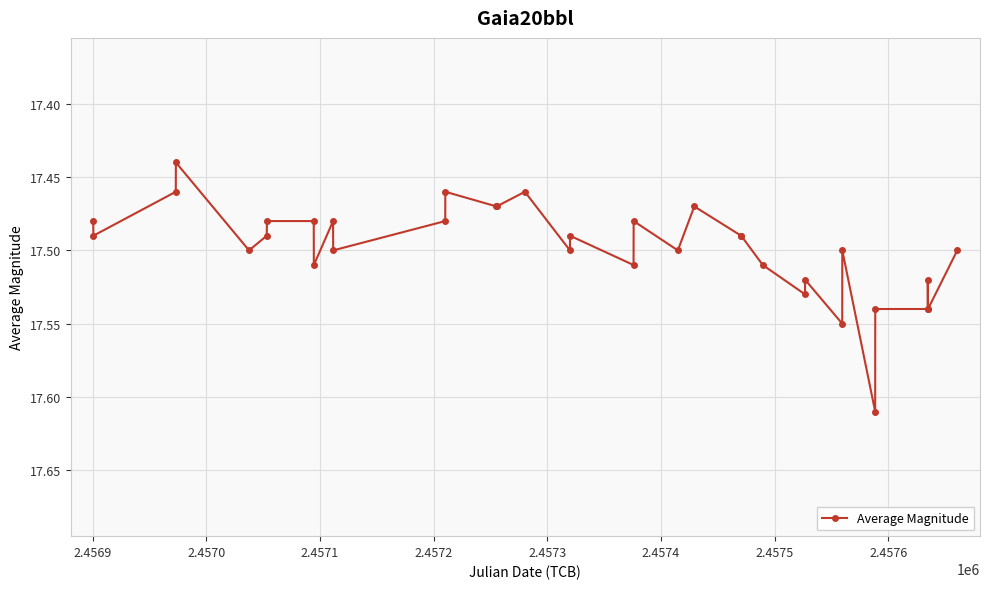

How many values are between 17 and 18?

35